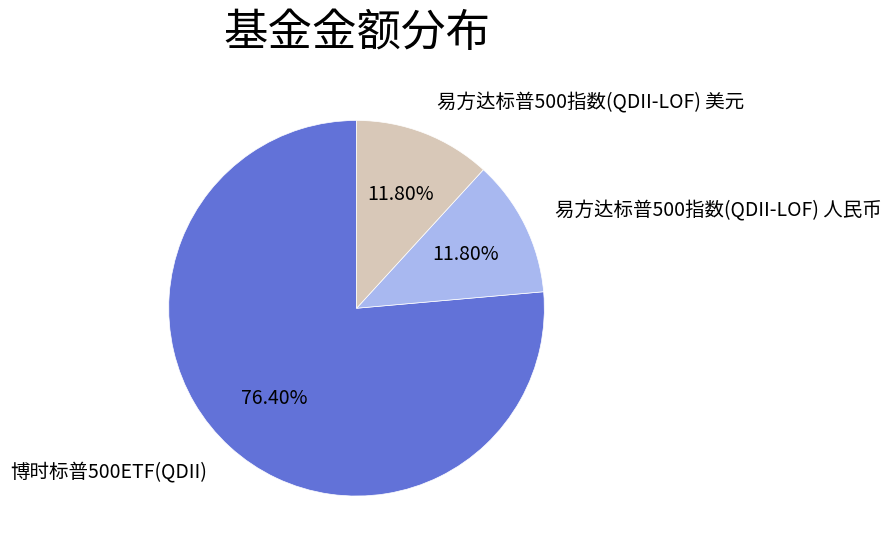

How many slices are in this pie chart?

3